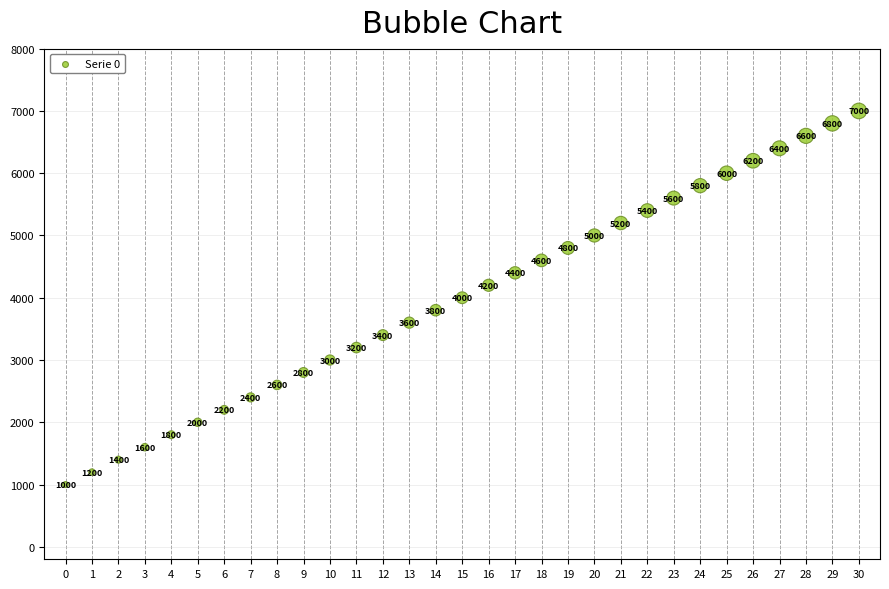

What is the range of Y values (max minus min)?

6000